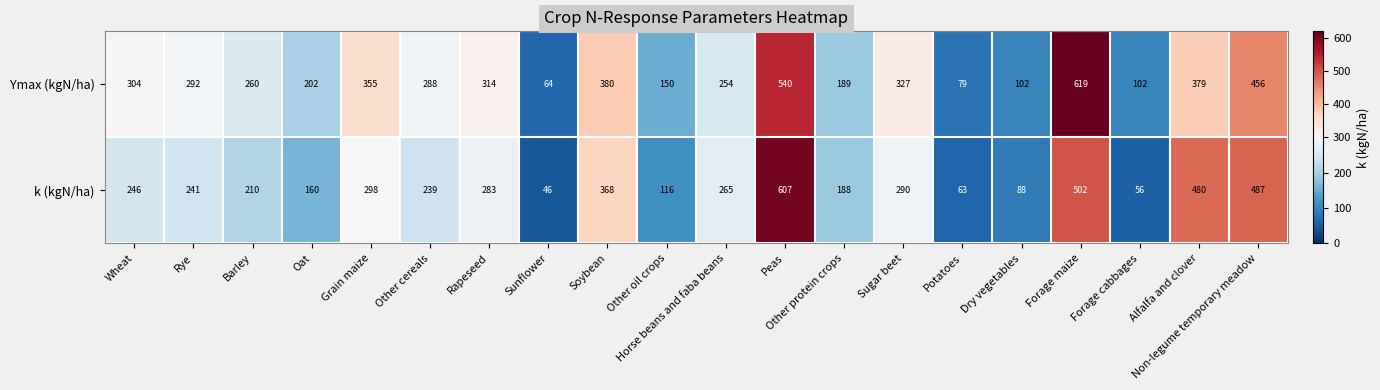

What is the difference between the maximum and minimum values in the Ymax (kgN/ha) series?

555